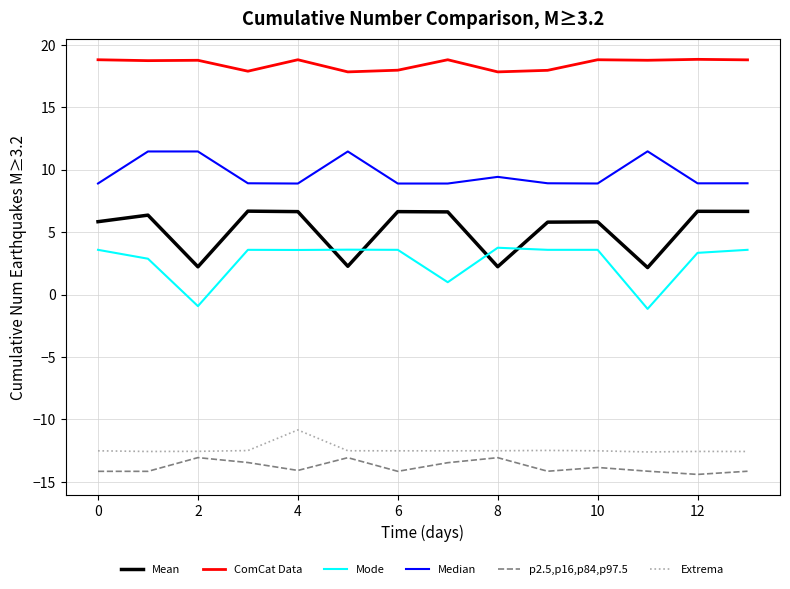

What is the difference between the maximum and minimum values in the p2.5,p16,p84,p97.5 series?

1.3